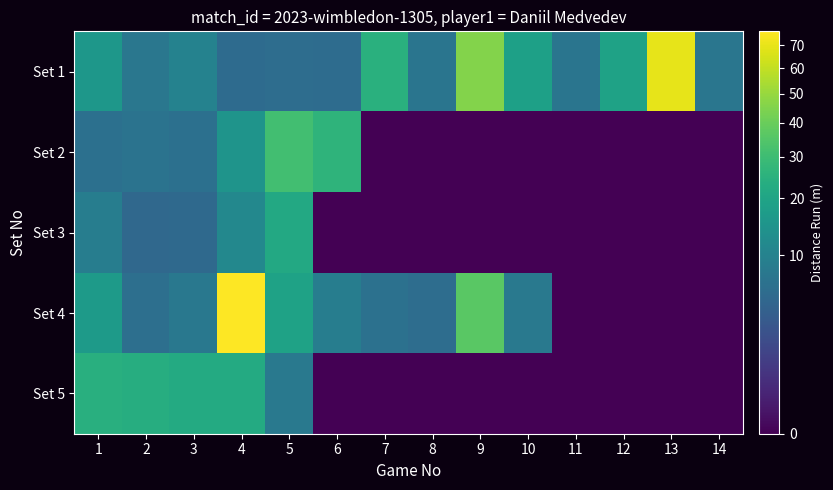

Which series has the largest range (max minus min)?

Set 4